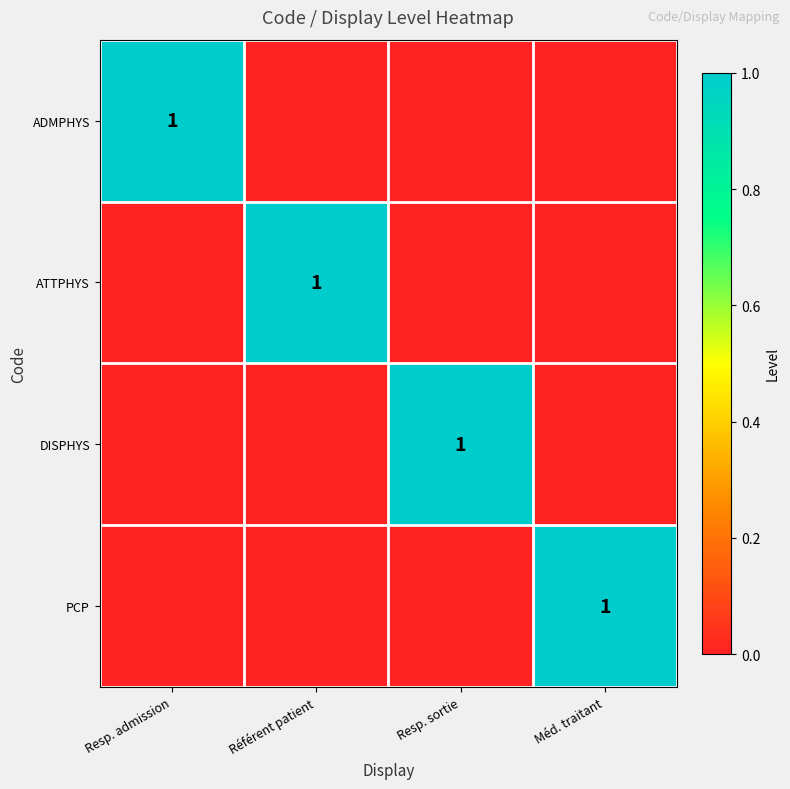

How many series are shown in this chart?

4